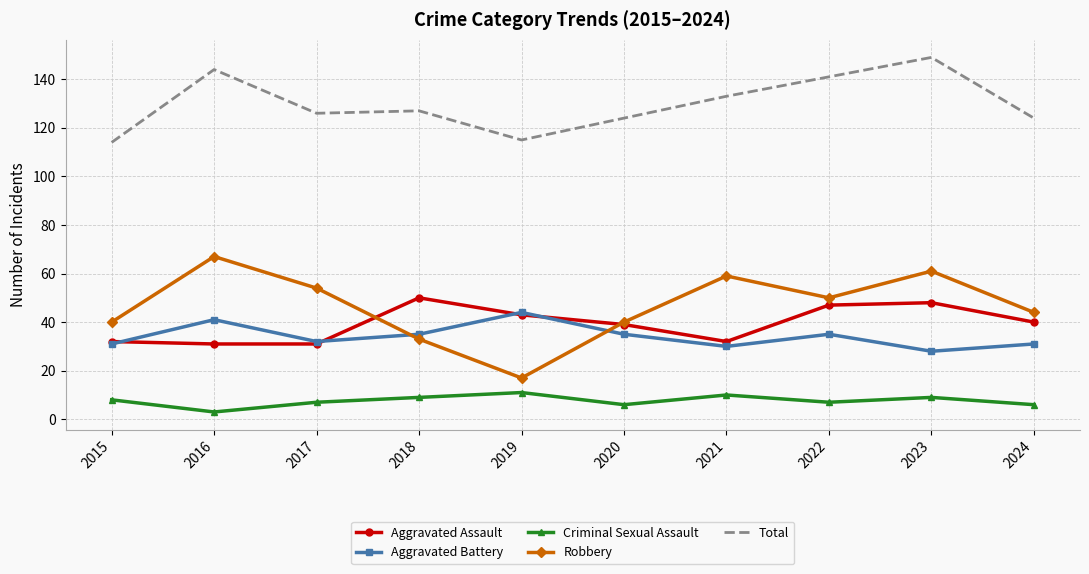

What is the total value across all series at 2015?

225